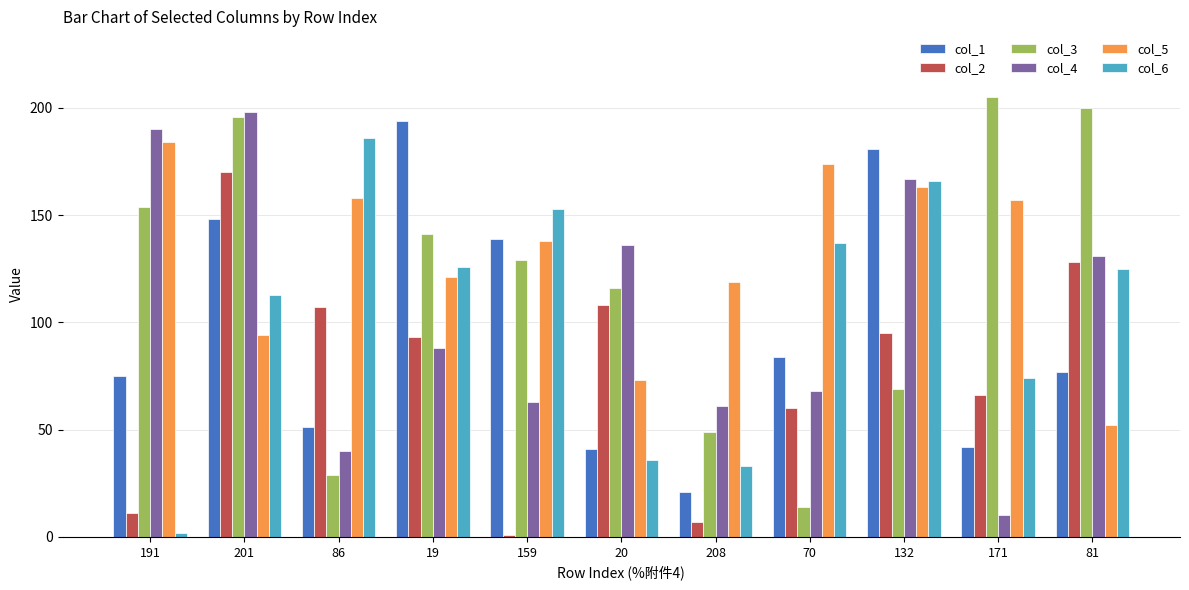

Reading right to left, what are all the values shown in this chart?

col_1: 81=77	171=42	132=181	70=84	208=21	20=41	159=139	19=194	86=51	201=148	191=75
col_2: 81=128	171=66	132=95	70=60	208=7	20=108	159=1	19=93	86=107	201=170	191=11
col_3: 81=200	171=205	132=69	70=14	208=49	20=116	159=129	19=141	86=29	201=196	191=154
col_4: 81=131	171=10	132=167	70=68	208=61	20=136	159=63	19=88	86=40	201=198	191=190
col_5: 81=52	171=157	132=163	70=174	208=119	20=73	159=138	19=121	86=158	201=94	191=184
col_6: 81=125	171=74	132=166	70=137	208=33	20=36	159=153	19=126	86=186	201=113	191=2